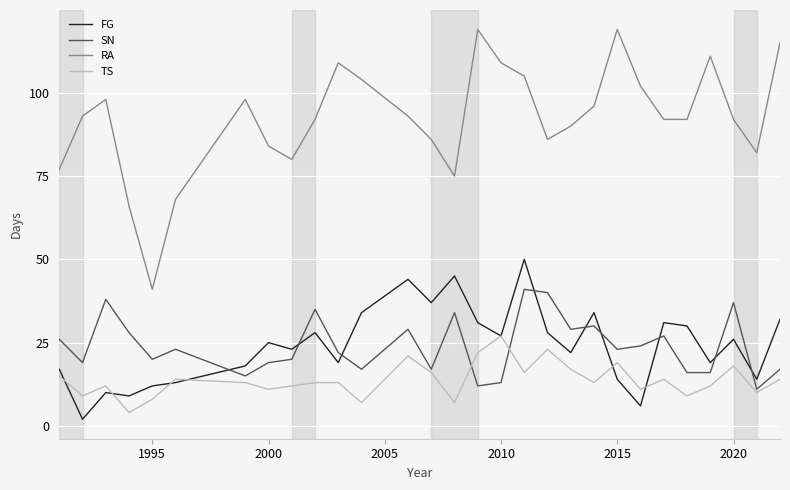

True or false: TS and RA intersect in this chart.

False